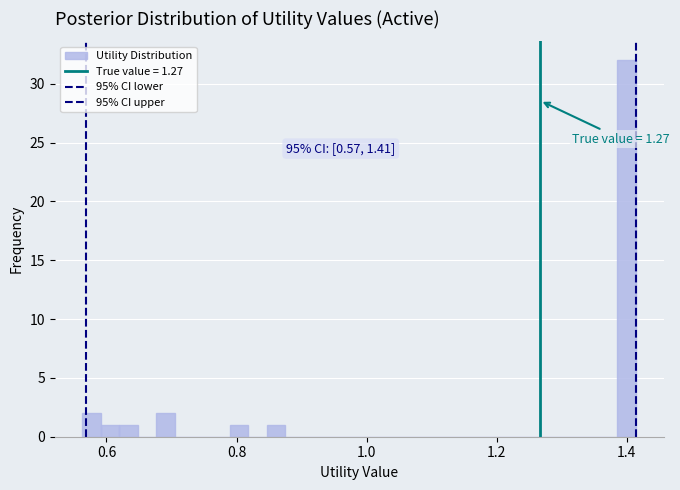

Around what value on the x-axis is the tallest bar? Give the approximate position of its centre, as read against the axis.

1.40